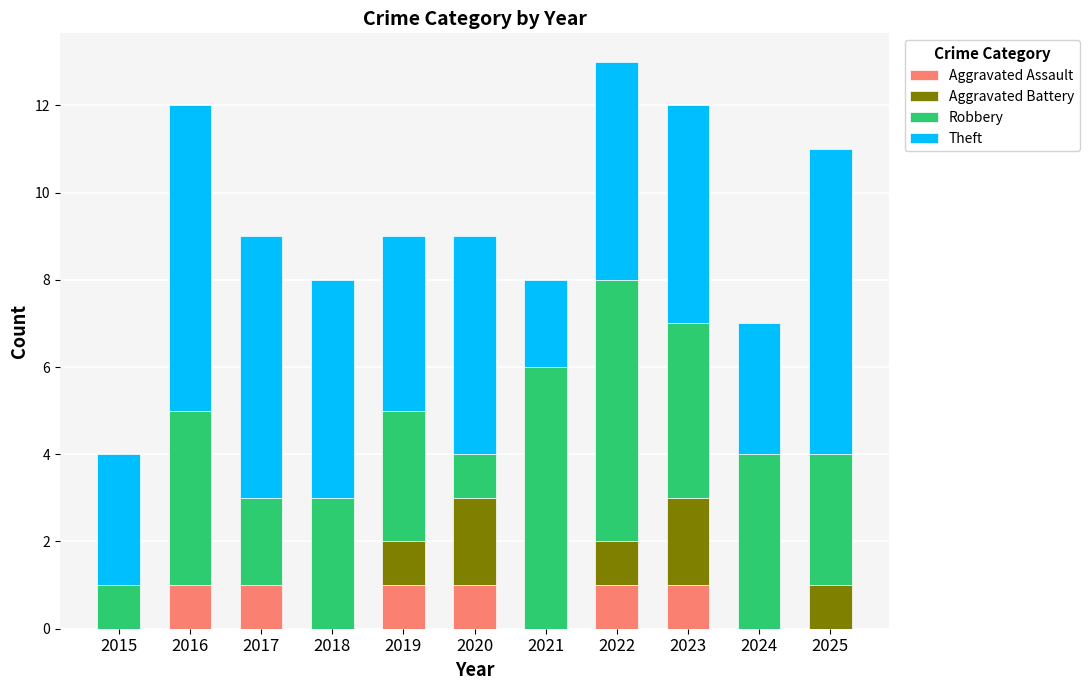

The Aggravated Assault series shows 0 at 2021. True or false?

True